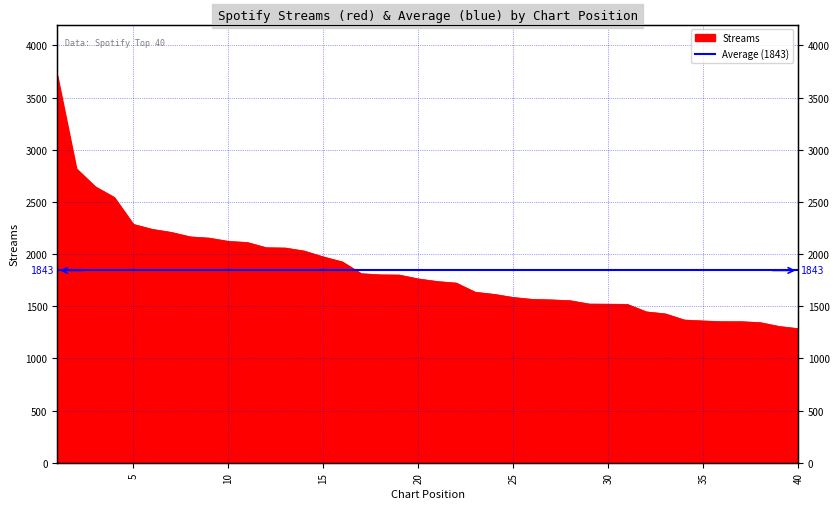

Between 27 and 14, which is larger?

14